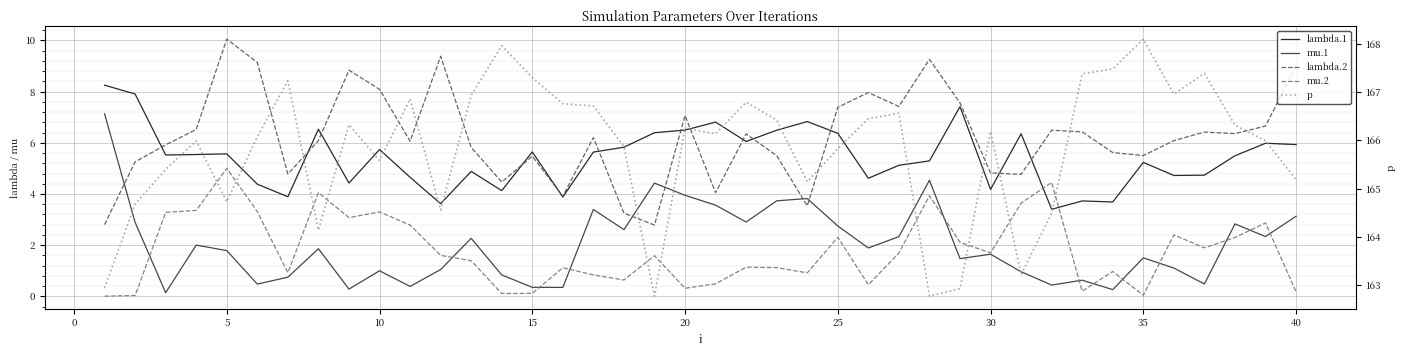

Reading left to right, list all the values displayed in this chart.

lambda.1: 8.3	7.9	5.5	5.5	5.6	4.4	3.9	6.5	4.4	5.7	4.7	3.6	4.9	4.1	5.6	3.9	5.6	5.8	6.4	6.5	6.8	6.1	6.5	6.8	6.4	4.6	5.1	5.3	7.4	4.2	6.4	3.4	3.7	3.7	5.2	4.7	4.7	5.5	6.0	5.9
mu.1: 7.1	2.9	0.1	2.0	1.8	0.5	0.7	1.9	0.3	1.0	0.4	1.0	2.3	0.8	0.4	0.3	3.4	2.6	4.4	3.9	3.6	2.9	3.7	3.8	2.7	1.9	2.3	4.5	1.5	1.6	1.0	0.4	0.6	0.3	1.5	1.1	0.5	2.8	2.3	3.1
lambda.2: 2.8	5.3	5.9	6.5	10.1	9.1	4.8	6.1	8.8	8.1	6.1	9.4	5.8	4.5	5.5	3.9	6.2	3.3	2.8	7.1	4.1	6.3	5.5	3.5	7.4	8.0	7.4	9.3	7.6	4.8	4.8	6.5	6.4	5.6	5.5	6.1	6.4	6.4	6.7	9.0
mu.2: 0.0	0.0	3.3	3.4	5.0	3.3	0.9	4.0	3.1	3.3	2.8	1.6	1.4	0.1	0.1	1.1	0.8	0.6	1.6	0.3	0.5	1.1	1.1	0.9	2.3	0.5	1.7	3.9	2.1	1.7	3.6	4.5	0.2	1.0	0.0	2.4	1.9	2.3	2.9	0.2
p: 162.9	164.7	165.4	166.0	164.7	166.1	167.2	164.1	166.3	165.6	166.9	164.6	166.9	168.0	167.3	166.8	166.7	165.9	162.8	166.2	166.1	166.8	166.4	165.1	165.8	166.4	166.6	162.8	162.9	166.2	163.2	164.5	167.4	167.5	168.1	167.0	167.4	166.3	166.0	165.2